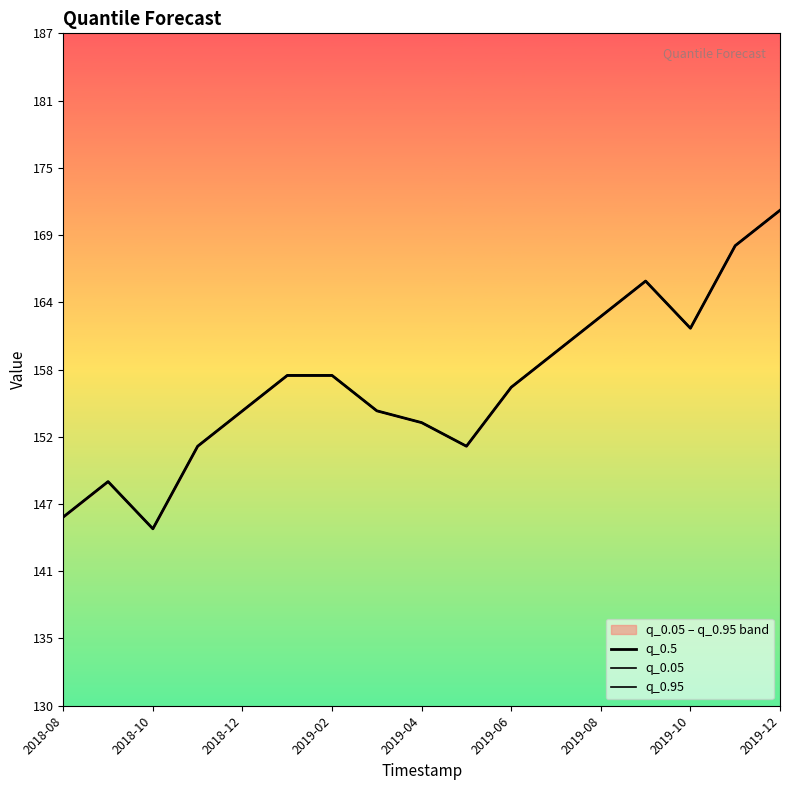

What is the minimum value for q_0.95?

145